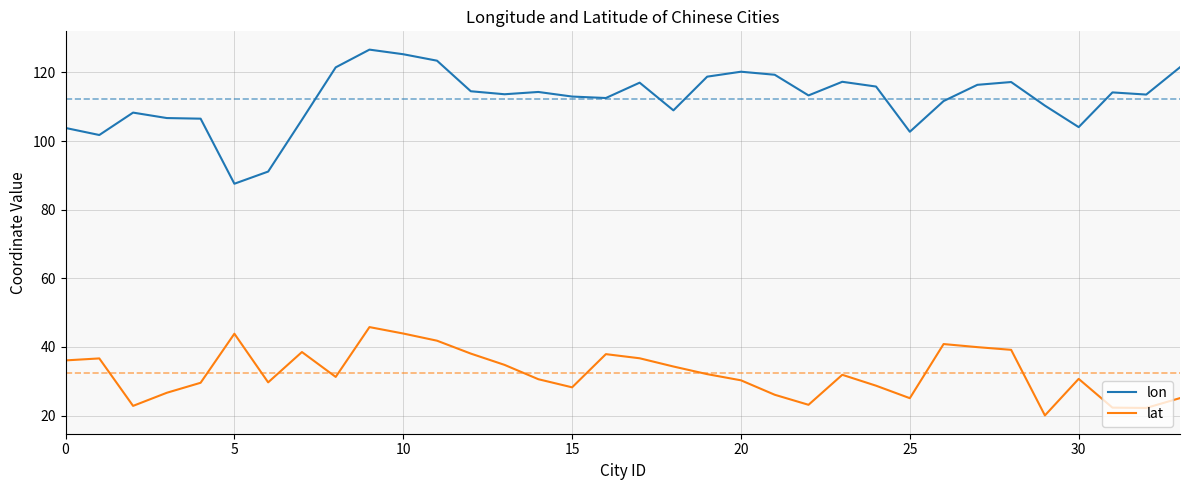

What is the difference between the maximum and minimum values in the lat series?

25.8